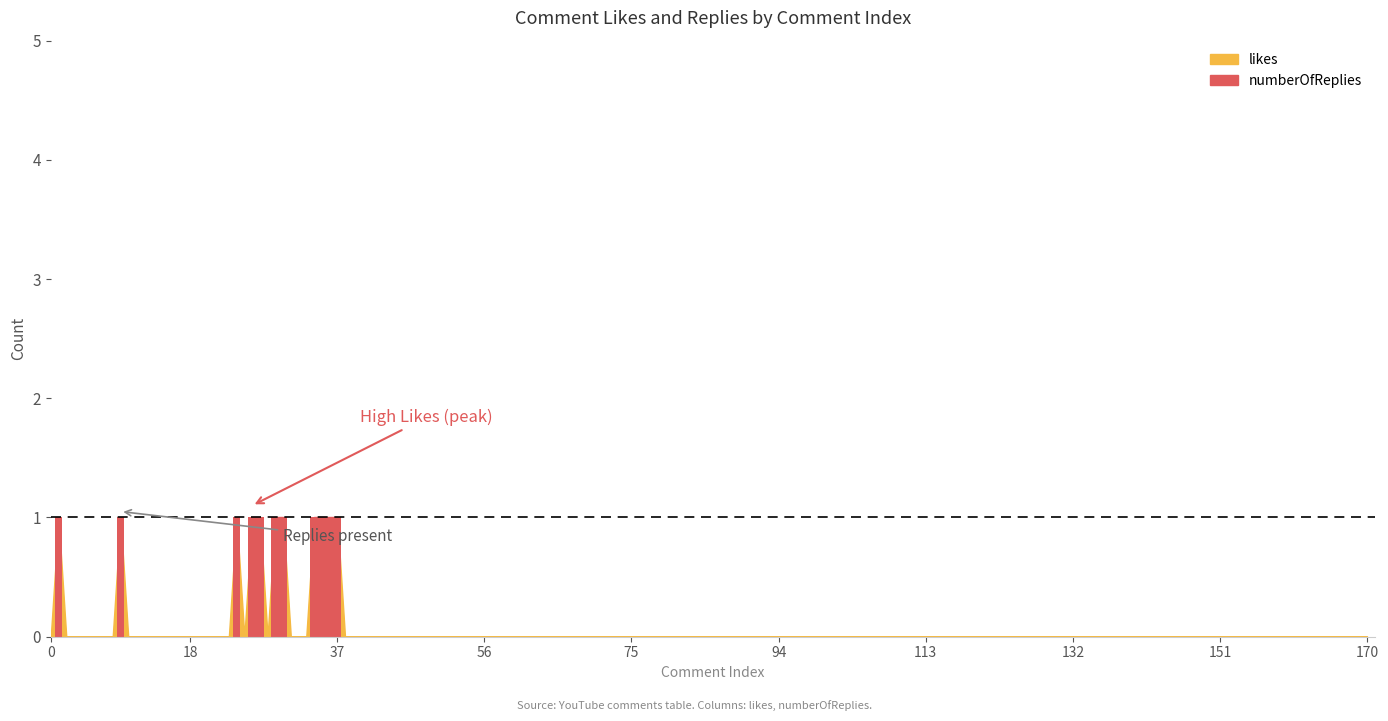

At 1, list the series in order from smallest to largest.

numberOfReplies, likes